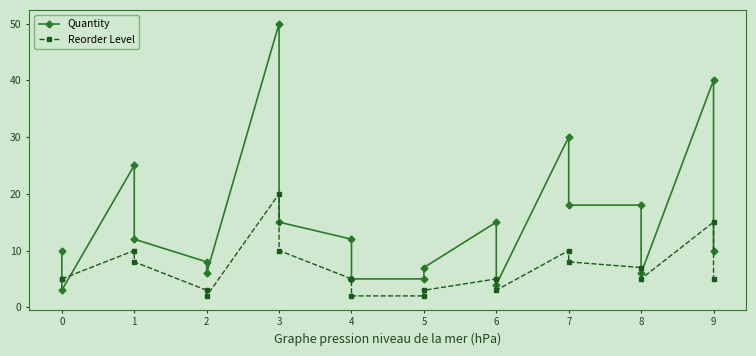

List the series in order of their overall mean, lowest first.

Reorder Level, Quantity